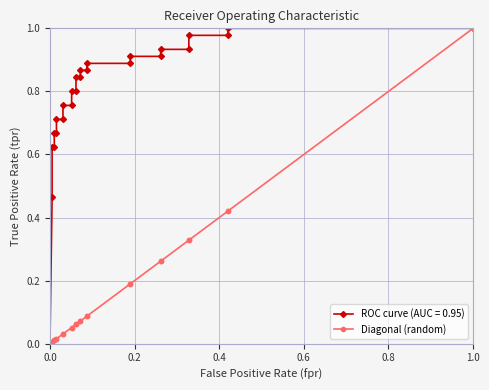

The value at 0.2 is 0.0. True or false?

False